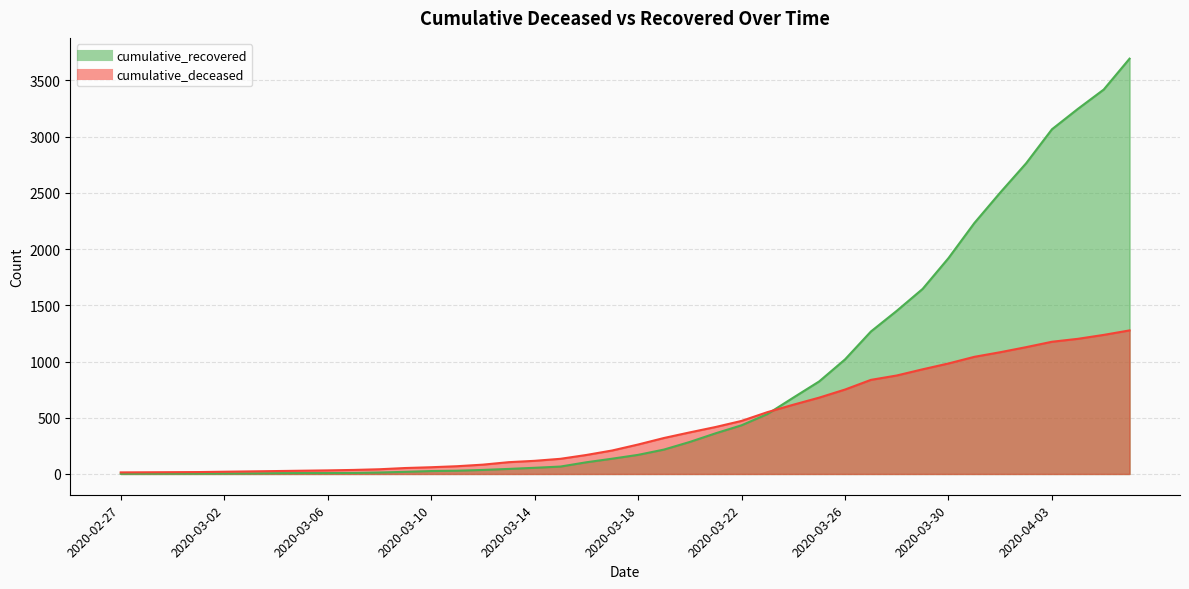

Reading left to right, what are all the values shown in this chart?

cumulative_recovered: 2020-02-27=2	2020-02-28=3	2020-02-29=3	2020-03-01=3	2020-03-02=4	2020-03-03=5	2020-03-04=7	2020-03-05=8	2020-03-06=8	2020-03-07=9	2020-03-08=13	2020-03-09=19	2020-03-10=26	2020-03-11=29	2020-03-12=36	2020-03-13=45	2020-03-14=55	2020-03-15=66	2020-03-16=104	2020-03-17=136	2020-03-18=170	2020-03-19=217	2020-03-20=285	2020-03-21=362	2020-03-22=433	2020-03-23=533	2020-03-24=679	2020-03-25=823	2020-03-26=1019	2020-03-27=1267	2020-03-28=1451	2020-03-29=1646	2020-03-30=1920	2020-03-31=2232	2020-04-01=2503	2020-04-02=2763	2020-04-03=3066	2020-04-04=3247	2020-04-05=3419	2020-04-06=3694
cumulative_deceased: 2020-02-27=14	2020-02-28=15	2020-02-29=16	2020-03-01=17	2020-03-02=20	2020-03-03=23	2020-03-04=26	2020-03-05=29	2020-03-06=32	2020-03-07=36	2020-03-08=42	2020-03-09=53	2020-03-10=60	2020-03-11=69	2020-03-12=83	2020-03-13=105	2020-03-14=117	2020-03-15=135	2020-03-16=169	2020-03-17=209	2020-03-18=262	2020-03-19=320	2020-03-20=370	2020-03-21=418	2020-03-22=472	2020-03-23=550	2020-03-24=616	2020-03-25=679	2020-03-26=751	2020-03-27=837	2020-03-28=876	2020-03-29=931	2020-03-30=983	2020-03-31=1042	2020-04-01=1083	2020-04-02=1128	2020-04-03=1176	2020-04-04=1202	2020-04-05=1237	2020-04-06=1277